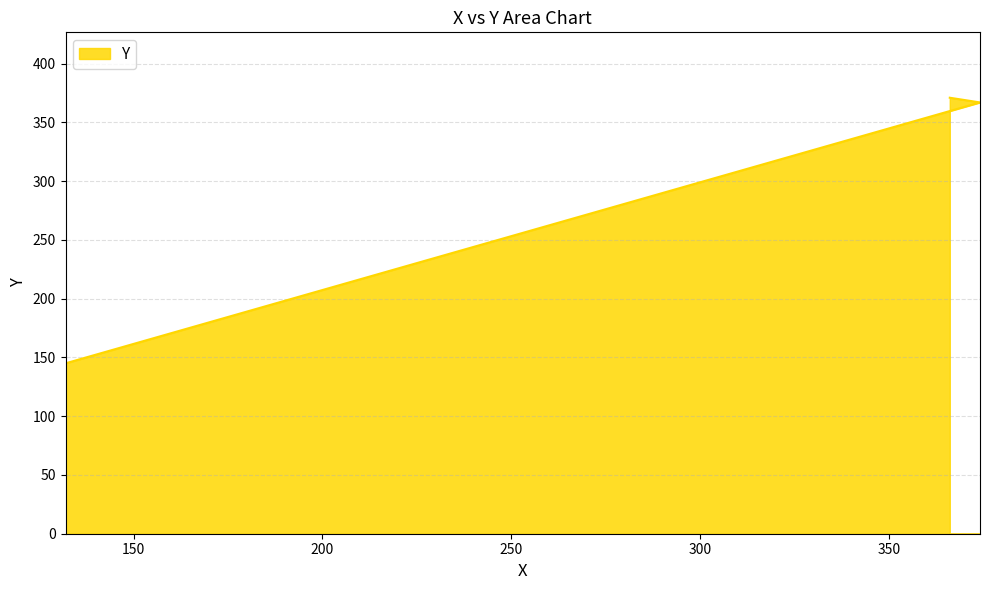

Rank the categories by value from lowest to highest.

132, 374, 366